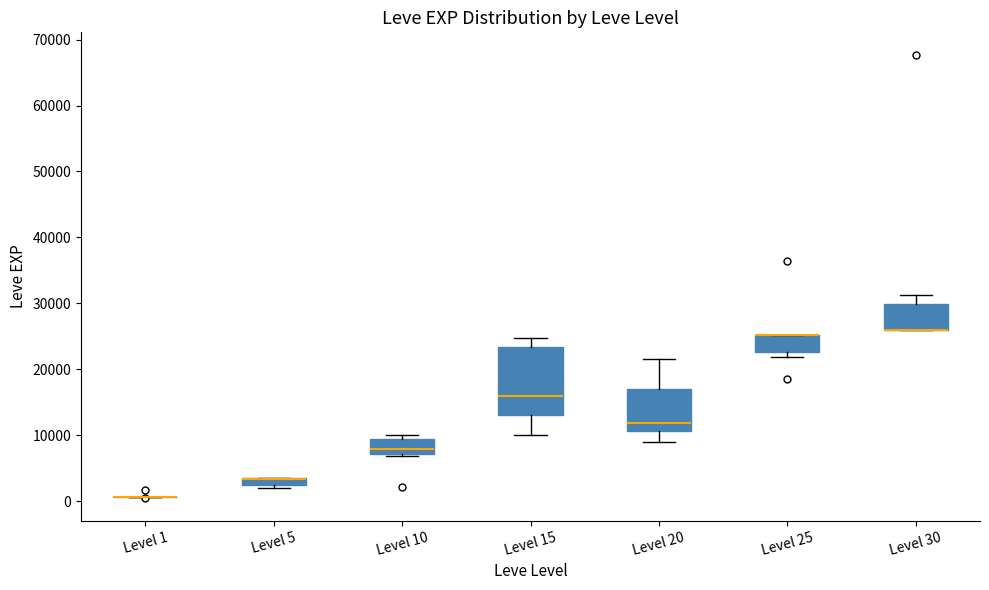

Where is the lower edge of the box for Level 25 on the y-axis? The values are not printed on the chart, so give them approximately, as read against the axis.

23000